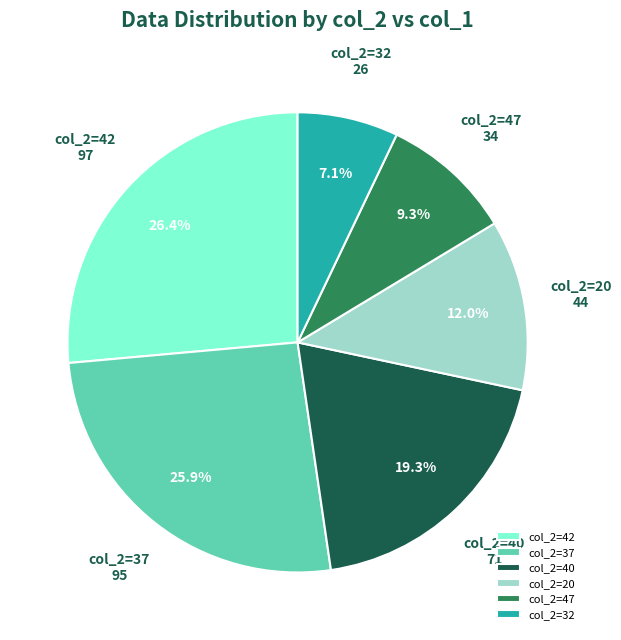

Combined, what portion of the pie is col_2=40 and col_2=47?

28.6%